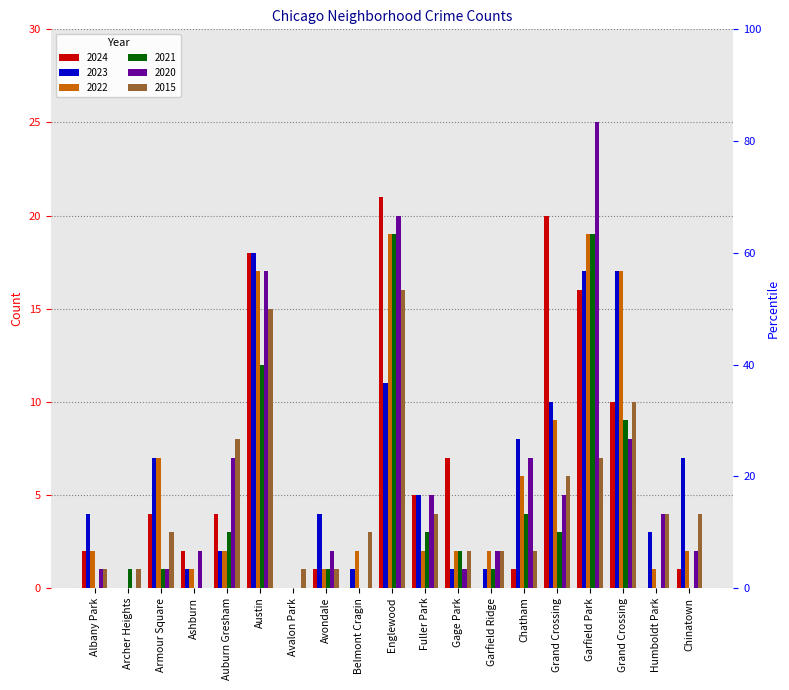

Where is 2021 nearest to the value 9?

Grand Crossing